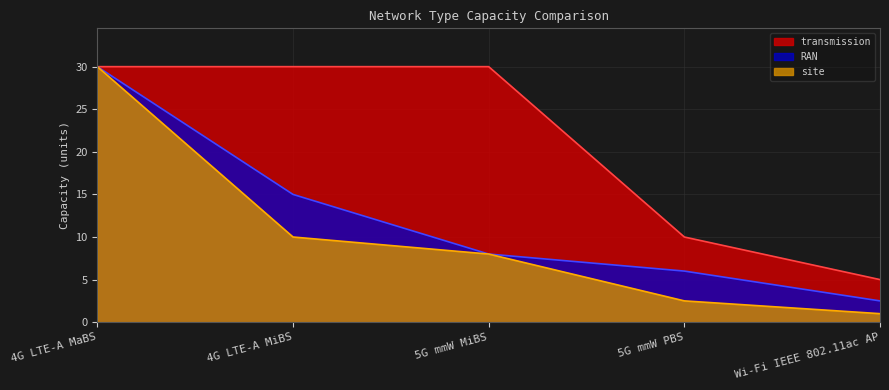

True or false: site and transmission cross at least once.

False